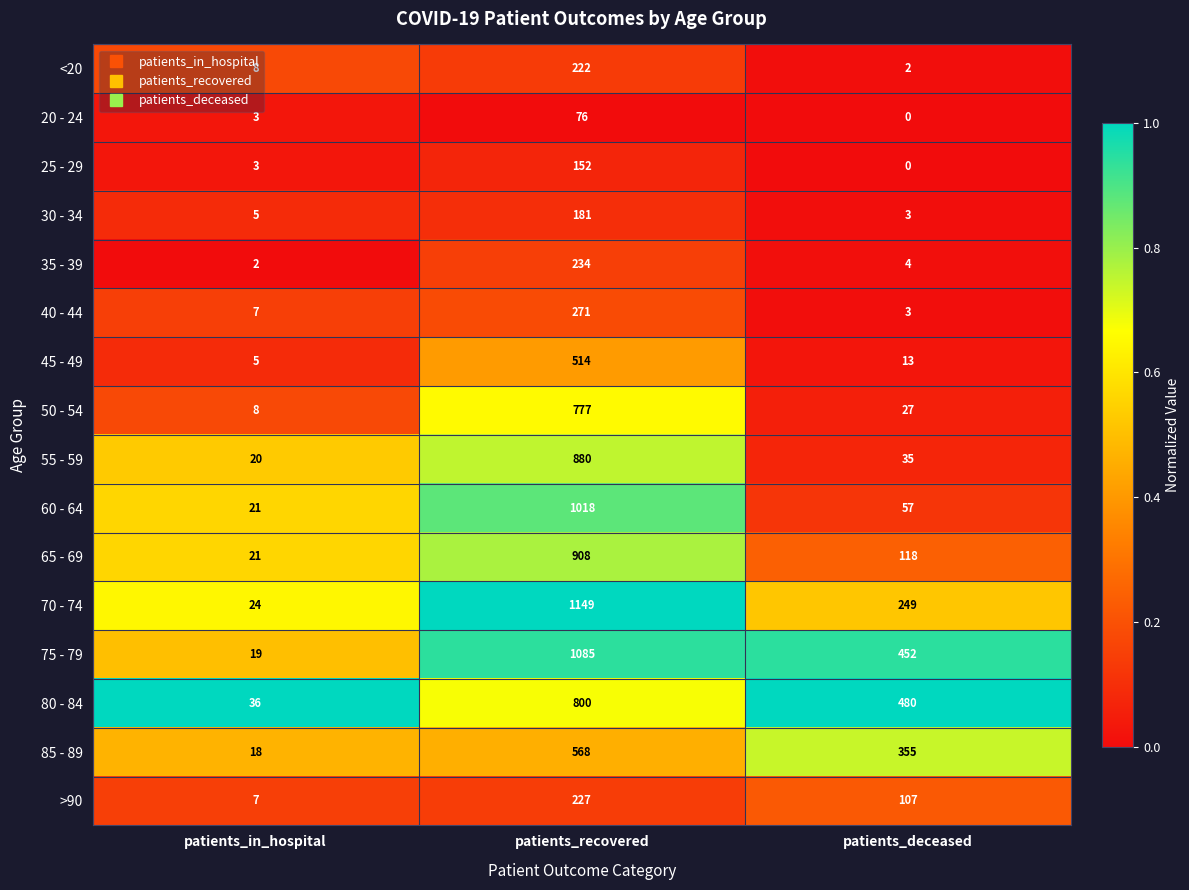

Where is 80 - 84 nearest to the value 418?

patients_deceased